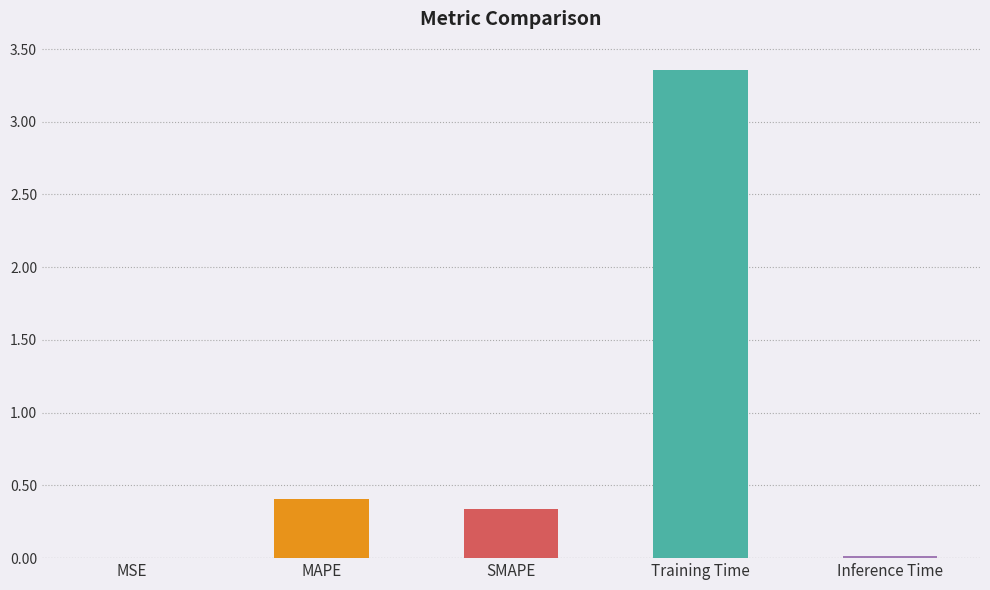

At which category does the chart reach its peak across all series?

Training Time